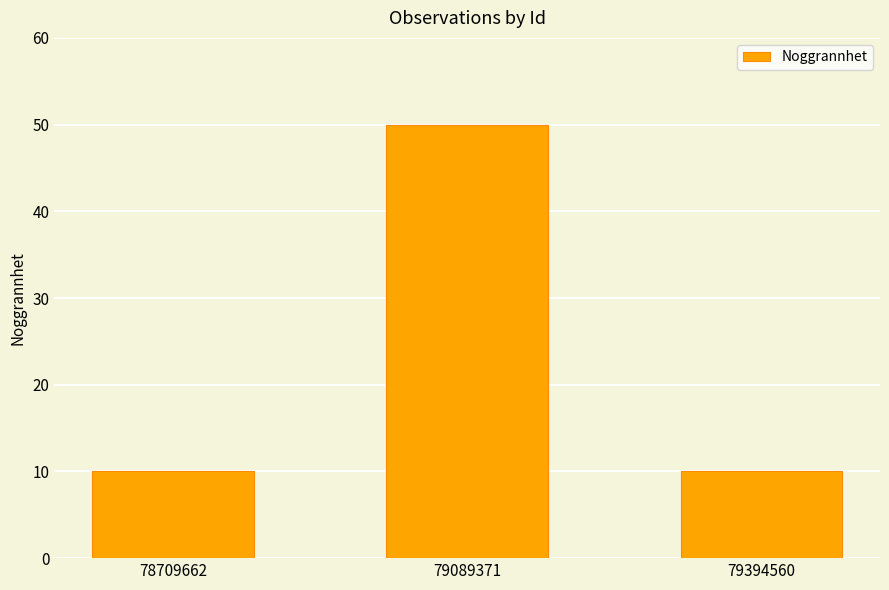

The chart shows a value of 13 at 78709662. True or false?

False